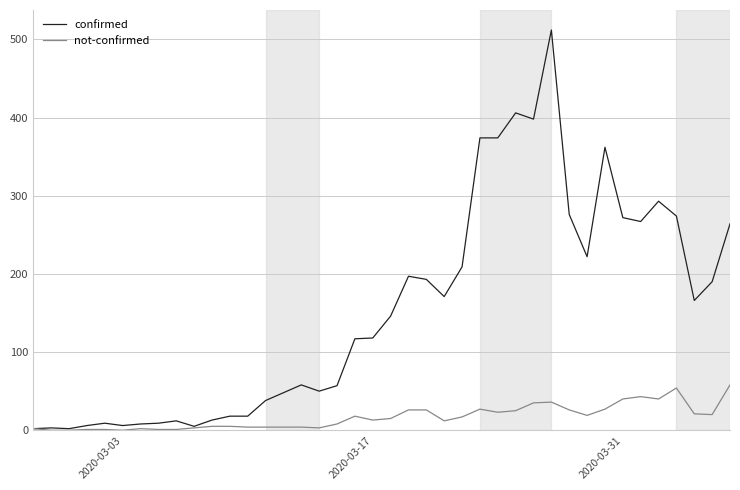

Is this an area chart (filled region under the line)?

No